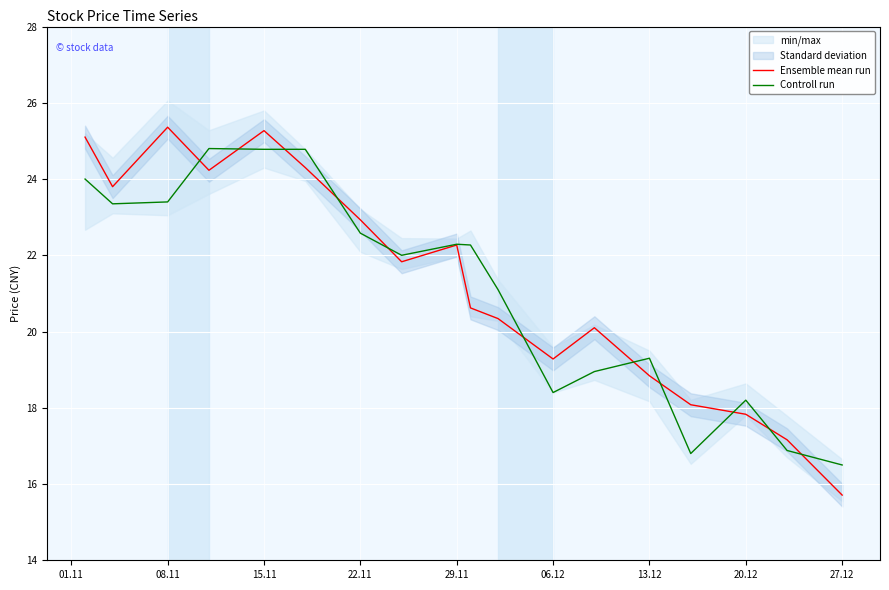

Is it true that Controll run equals 24.8 at 15.11?

True